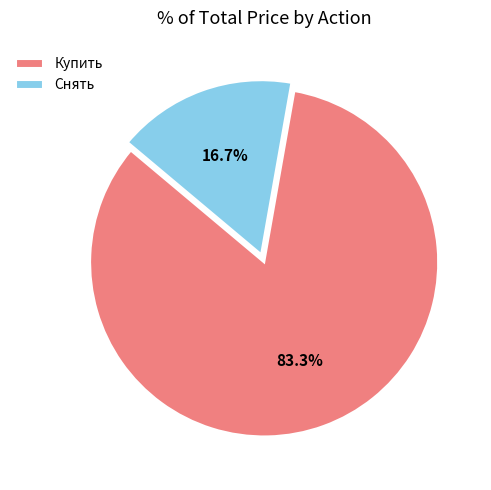

Approximately how many times larger is the value at Снять compared to Купить?

0.2